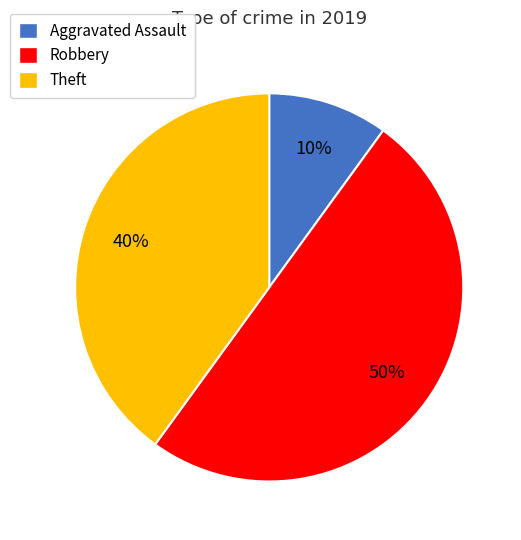

To the nearest percent, what is the average slice percentage?

33%